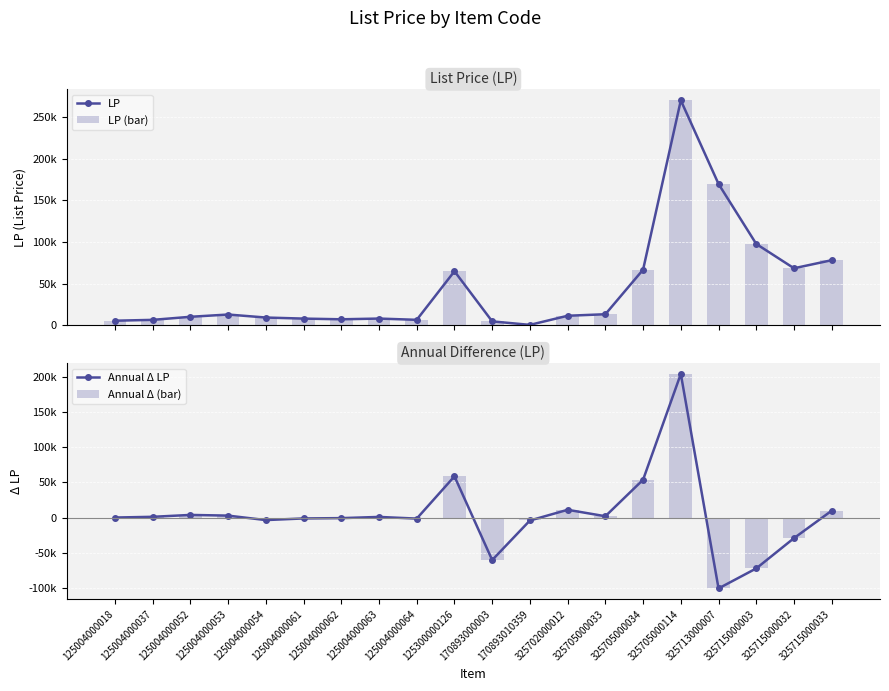

Where is LP (bar) nearest to the value 135310?

325713000007